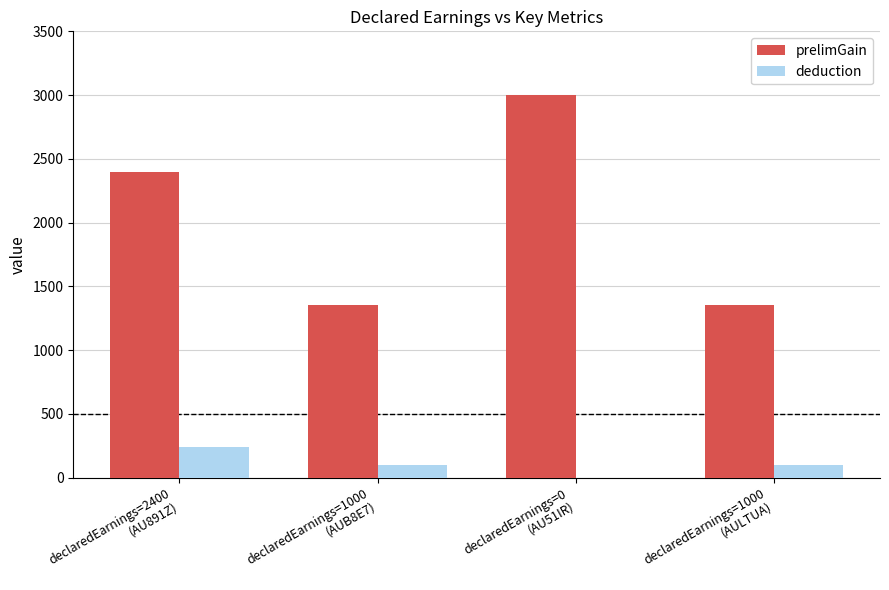

How many groups of bars are there?

4